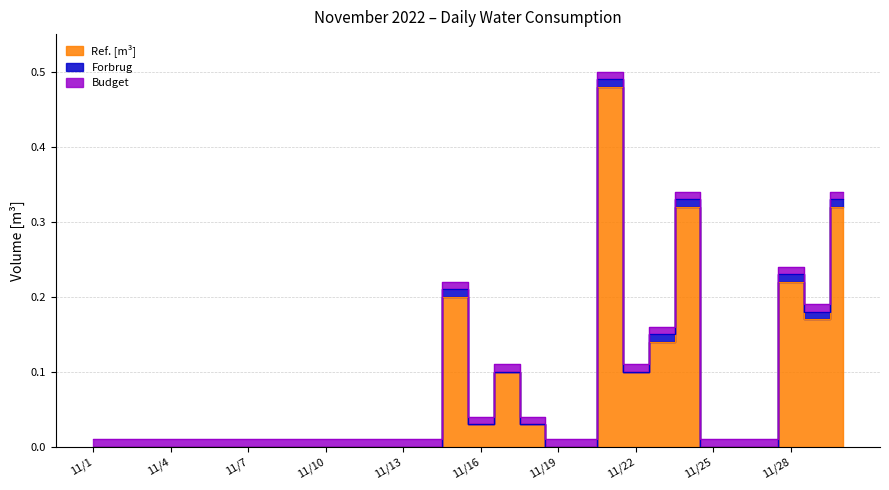

What is the maximum value shown in the chart?

0.5